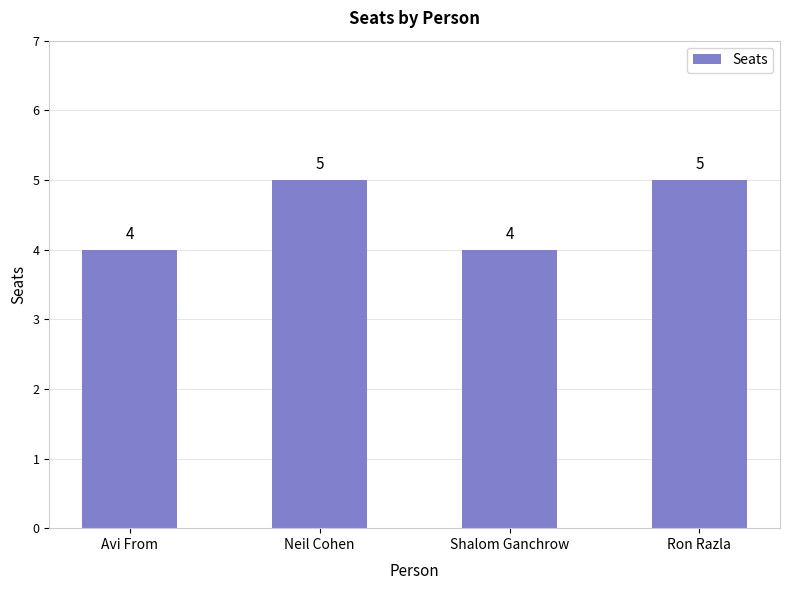

What is the difference between the second highest and second lowest values?

1